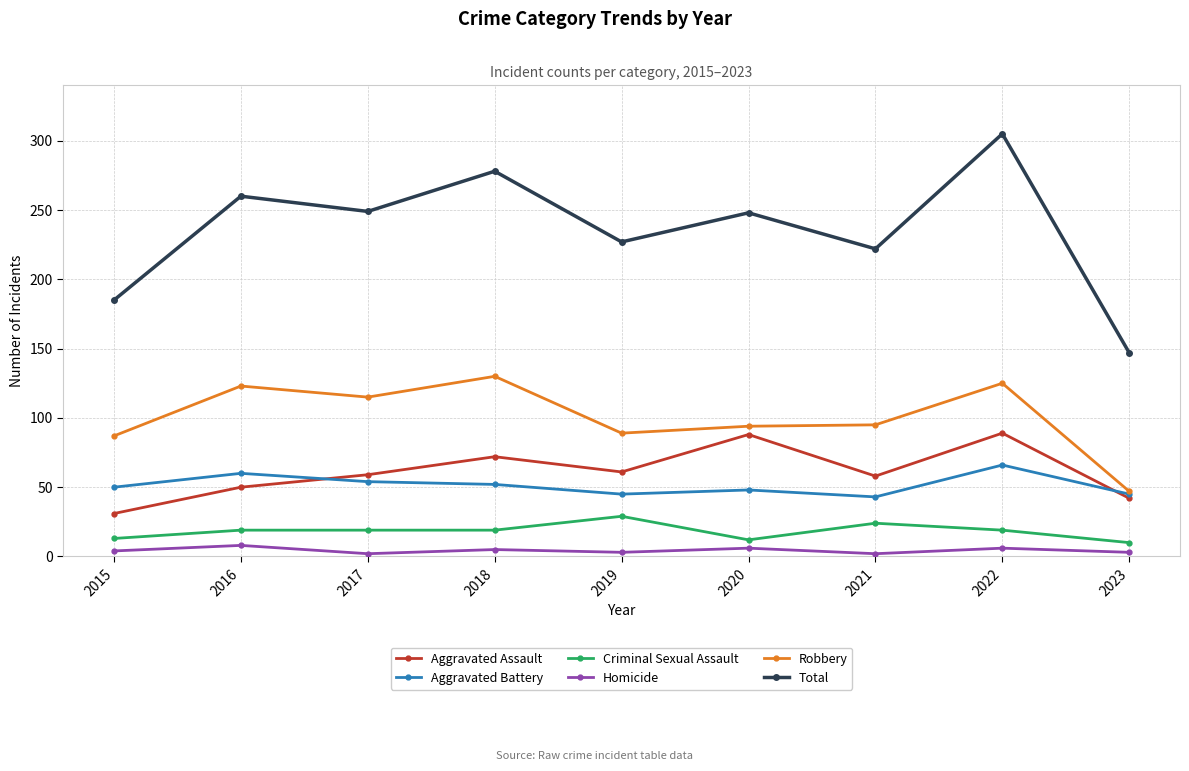

True or false: Homicide and Robbery intersect in this chart.

False